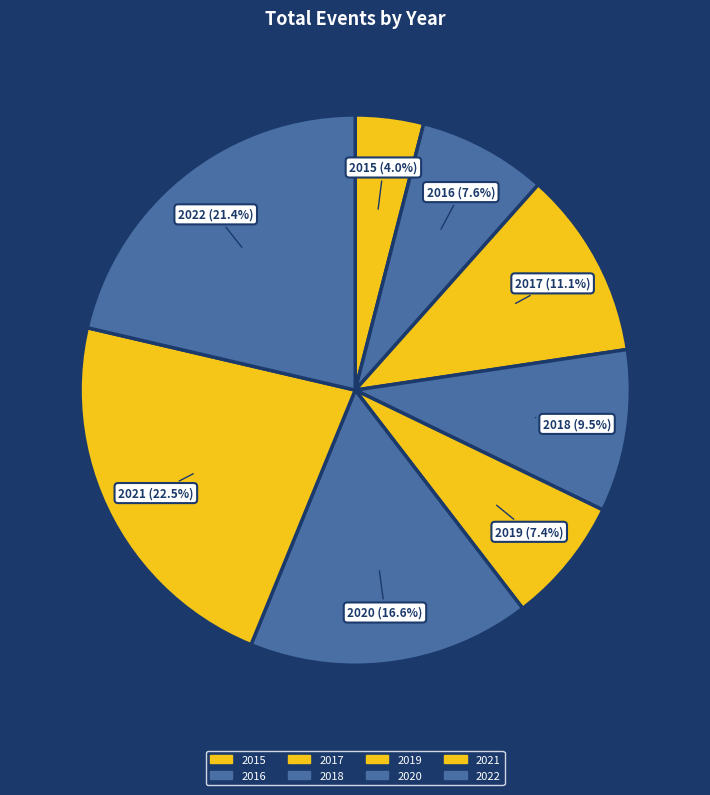

Which category has the biggest portion of the pie?

2021